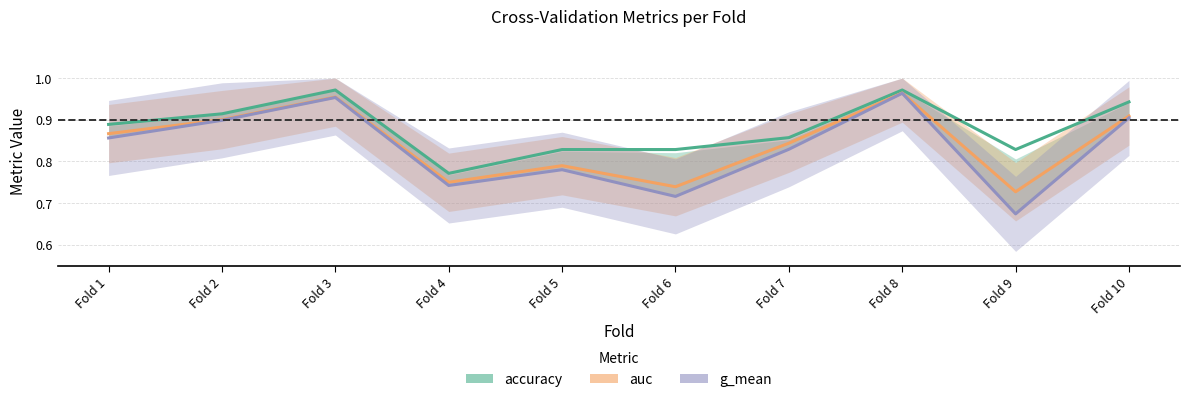

True or false: auc has a value of 0.7 at Fold 9.

True